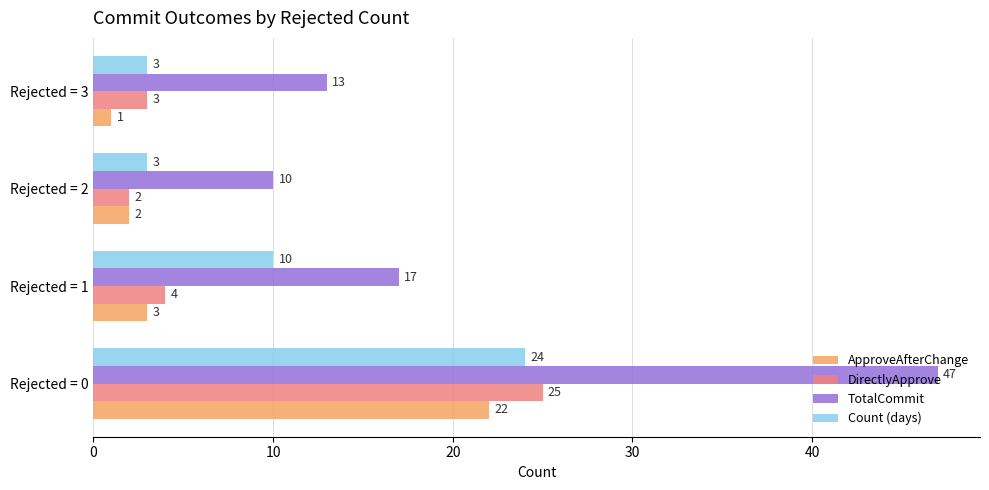

List the labels in order of ApproveAfterChange value, largest first.

Rejected = 0, Rejected = 1, Rejected = 2, Rejected = 3